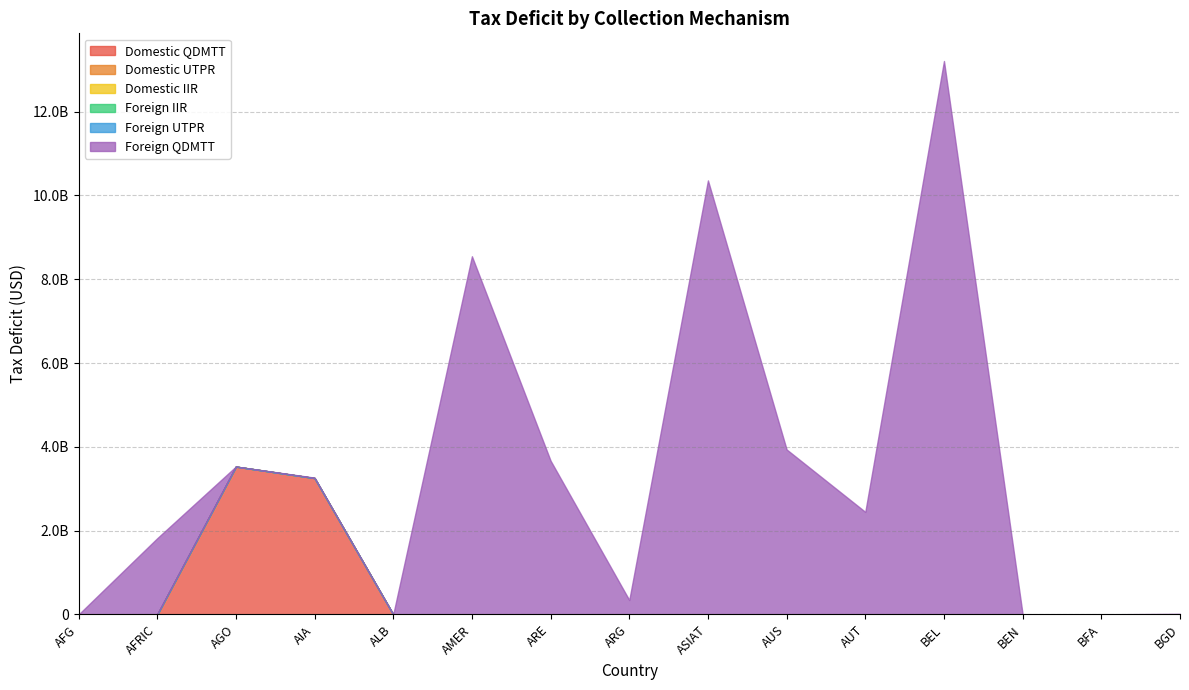

True or false: Domestic IIR has more than 2 points higher than both neighbors.

False